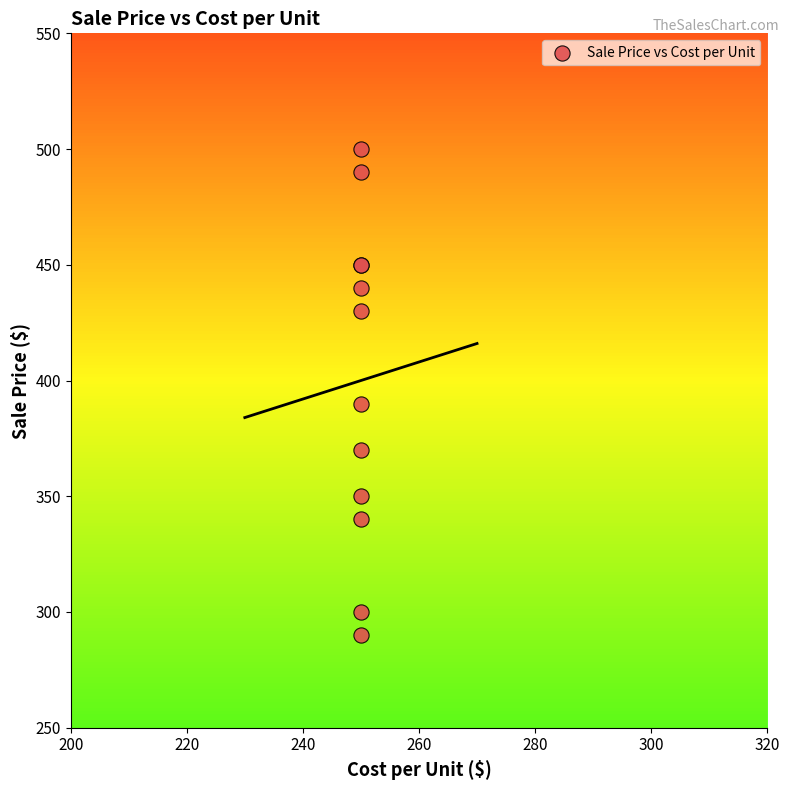

What Y value in the scatter plot is closest to 395?

390